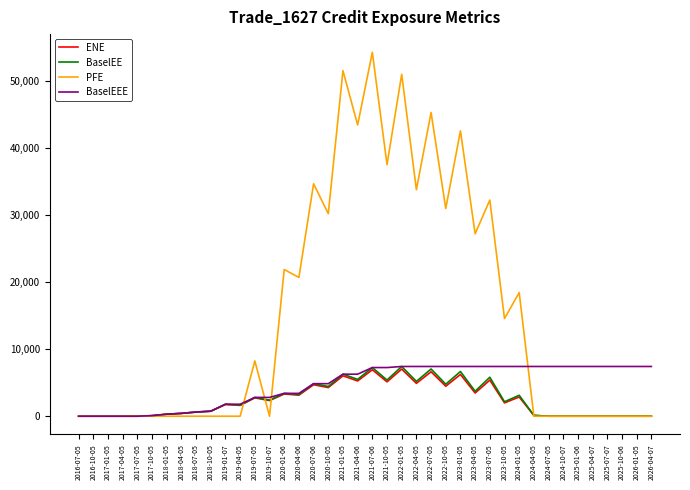

What is the average value of the BaselEE series?

2429.9